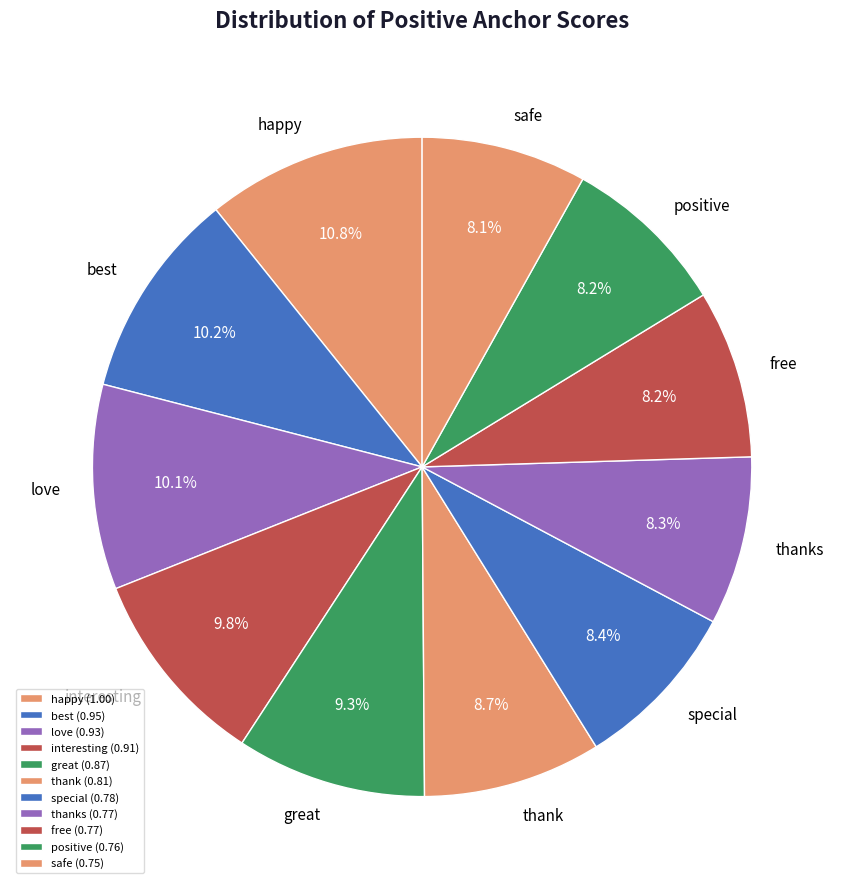

How many segments does this pie chart have?

11